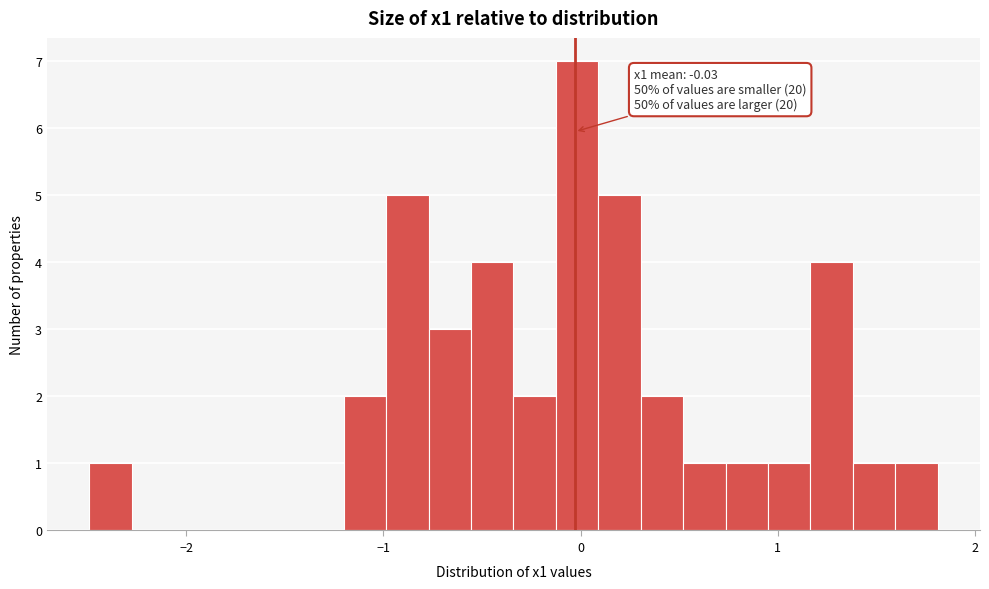

Read against the x-axis, roughly where is the centre of the tallest bar?

0.0